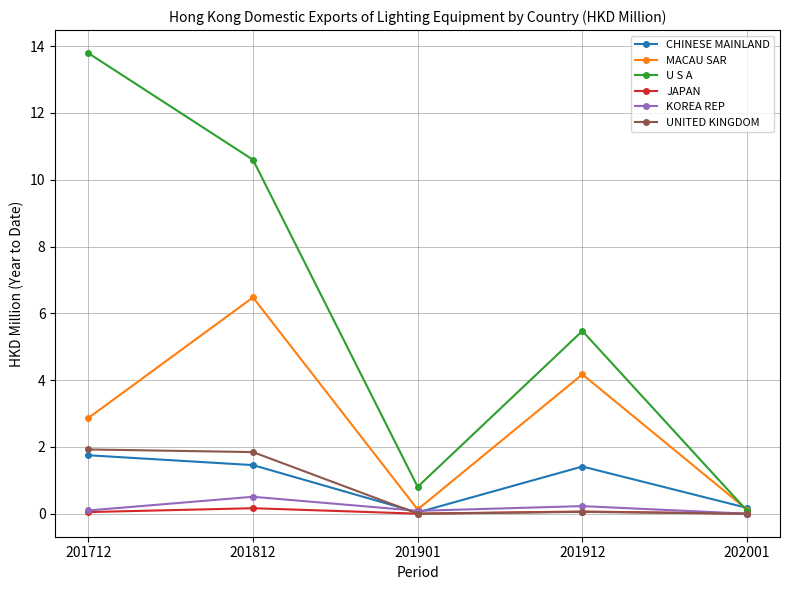

Which series changed the most between 201812 and 201912?

U S A